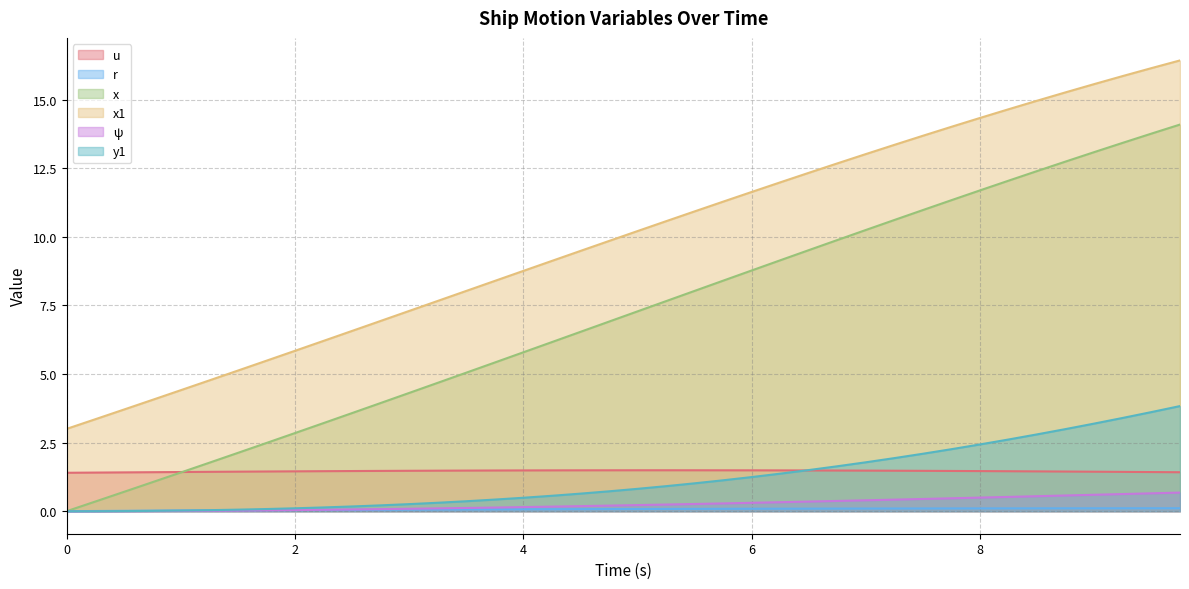

Which has a higher value, 2.75 or 6.5?

6.5